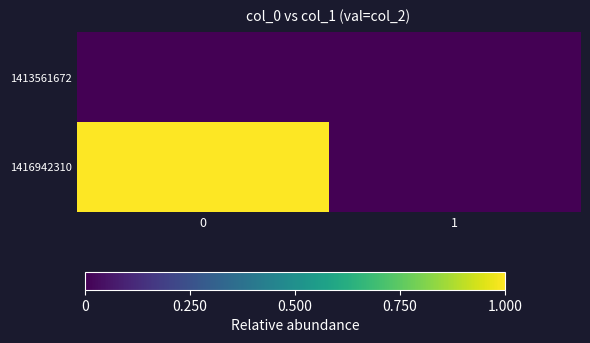

Rank the series by their maximum value, from highest to lowest.

1416942310, 1413561672